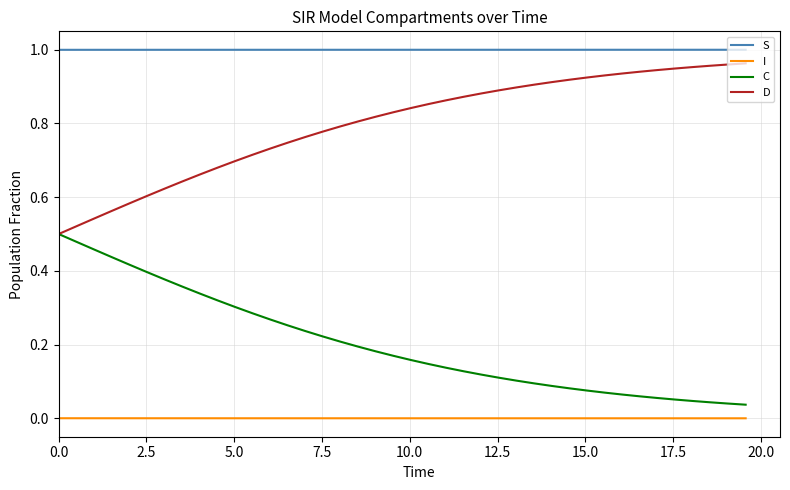

Which series has the largest total across all categories?

S